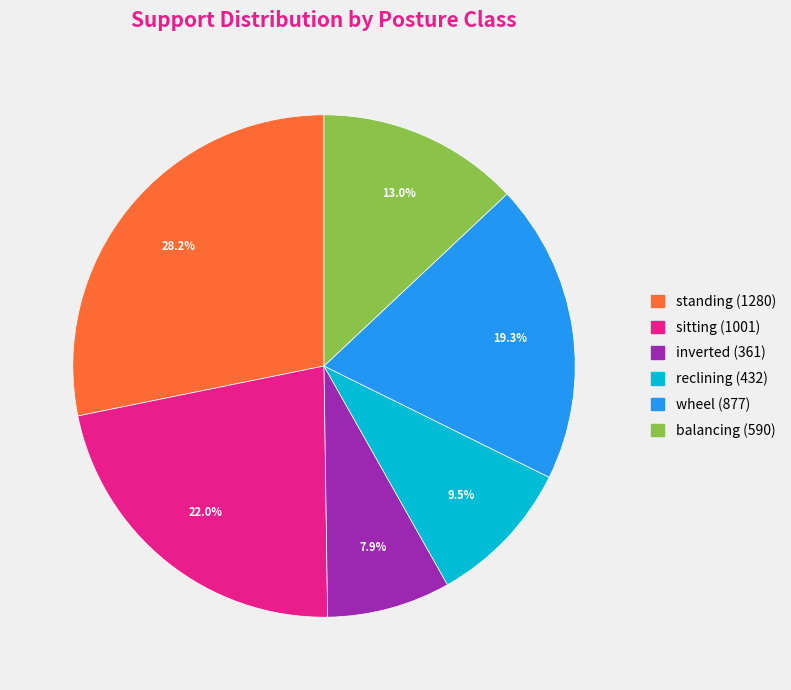

To the nearest percent, what portion does sitting represent?

22%